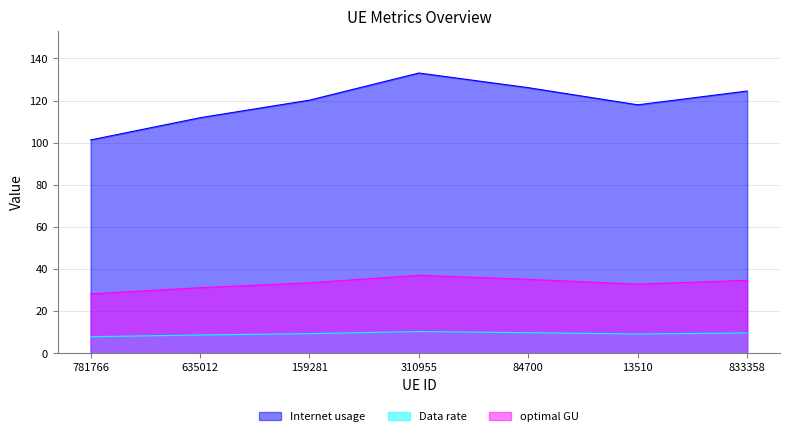

True or false: Data rate and optimal GU intersect in this chart.

False